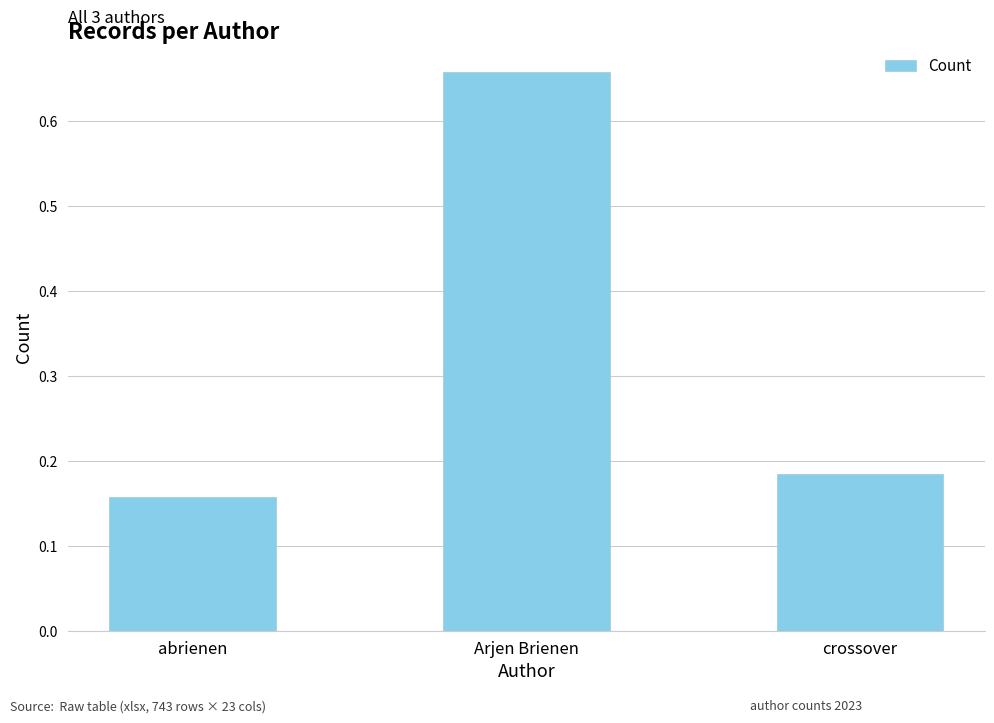

The chart shows a value of 0.1 at abrienen. True or false?

False